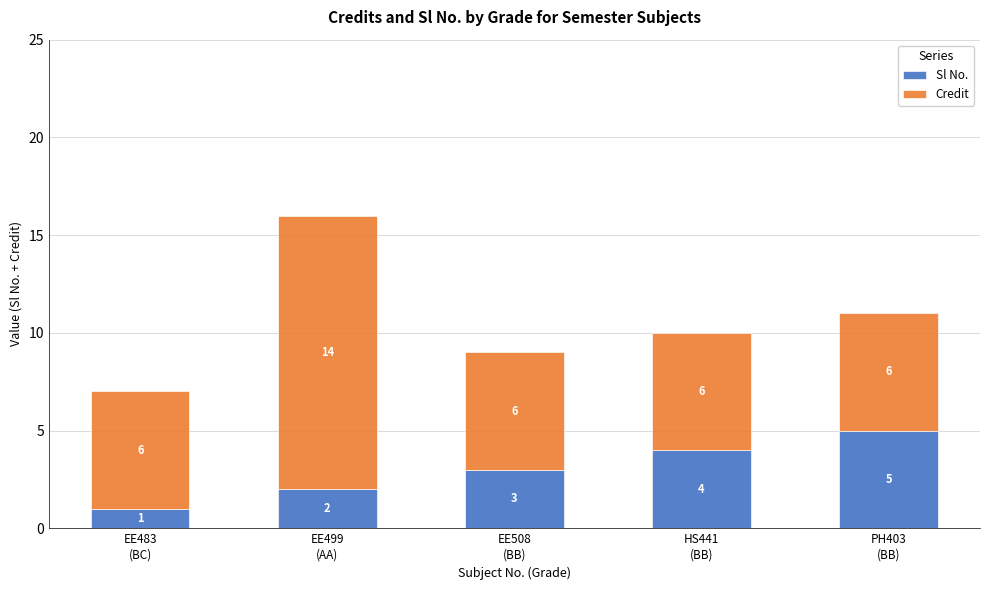

What is the average value of the Sl No. series?

3